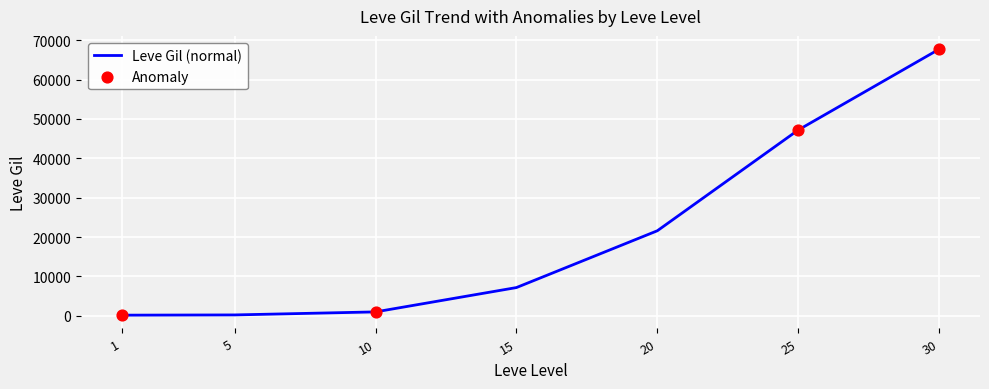

What is the change in value from 25 to 30?

+20530